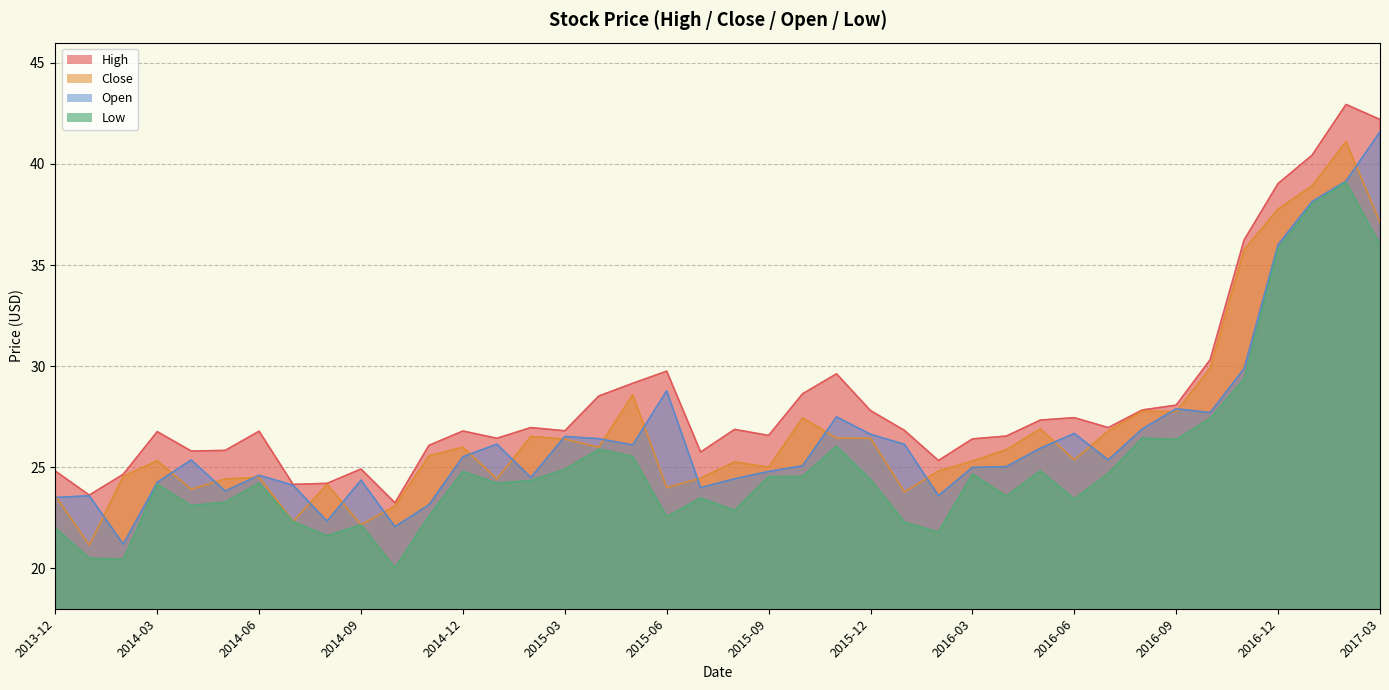

What is the label of the 32nd point from the left?

2016-07